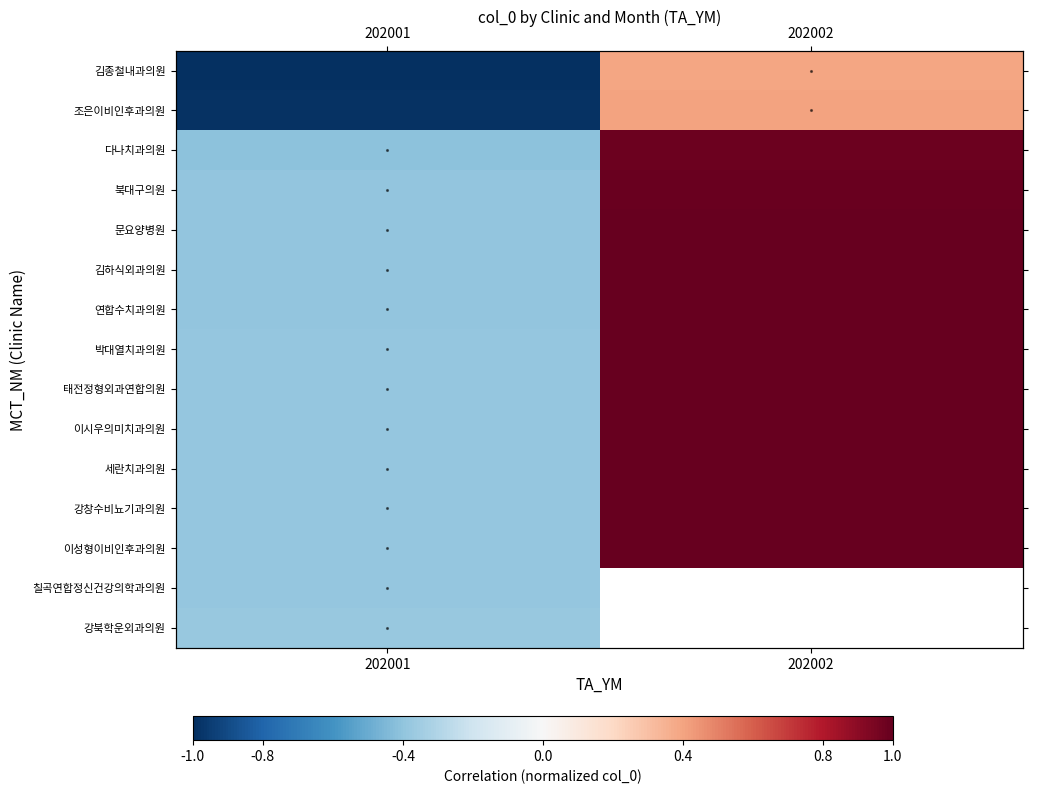

How many values in the 이성형이비인후과의원 series are below 1?

1